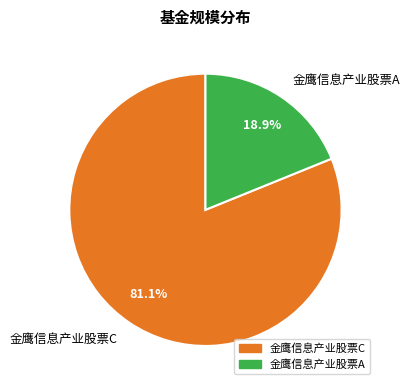

To the nearest percent, what is the average slice percentage?

50%